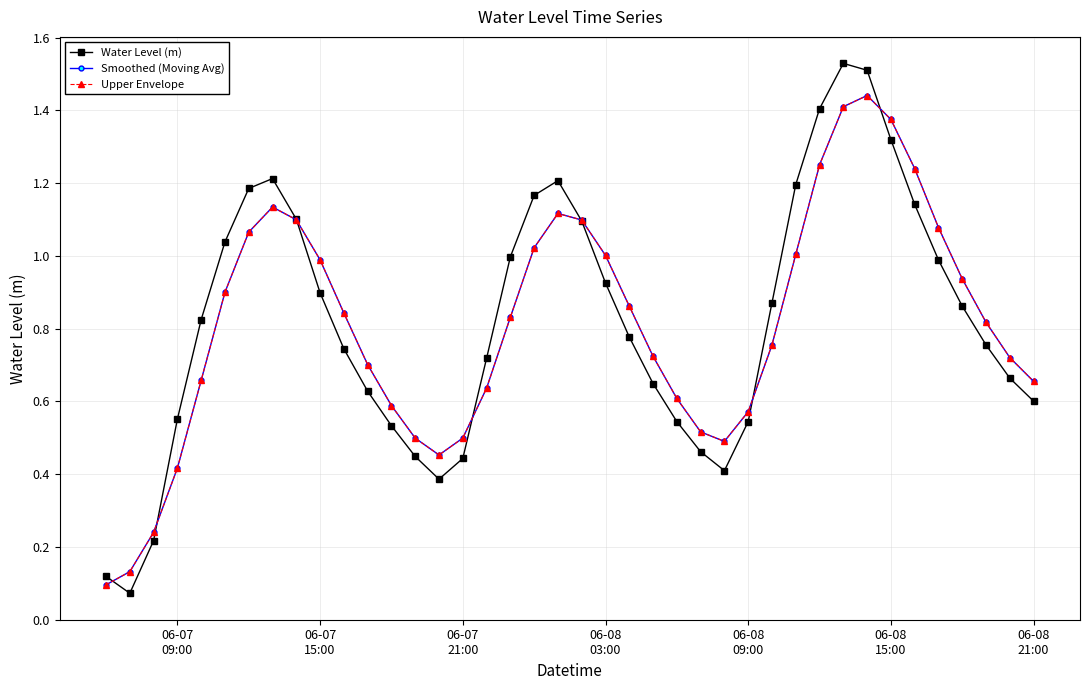

What is the sum of all Water Level (m) values?

32.7